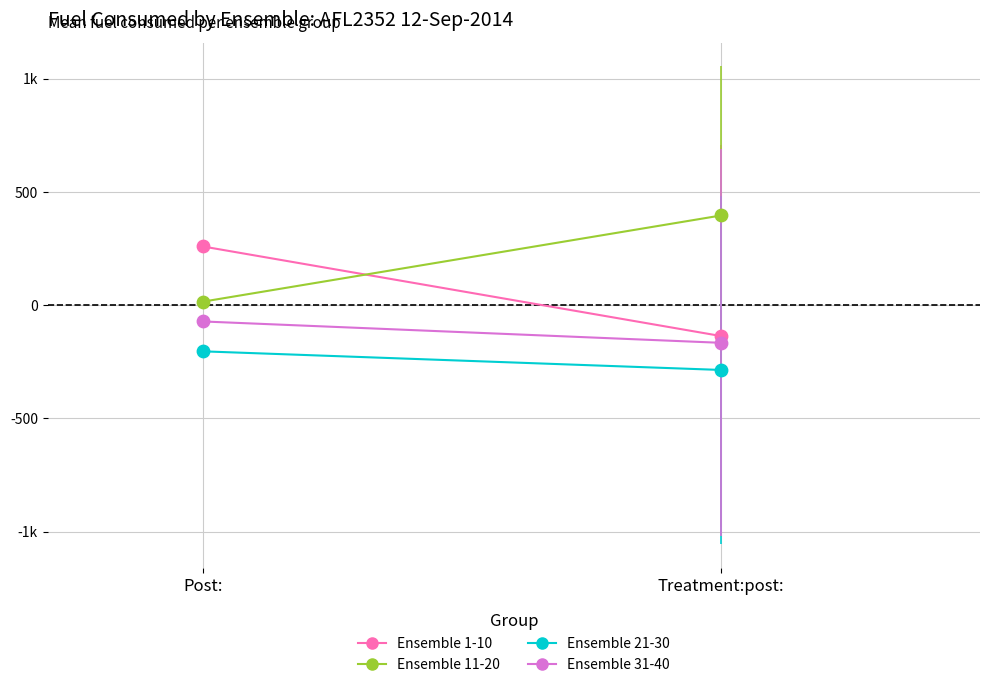

Which series reaches the minimum Y coordinate?

Ensemble 21-30